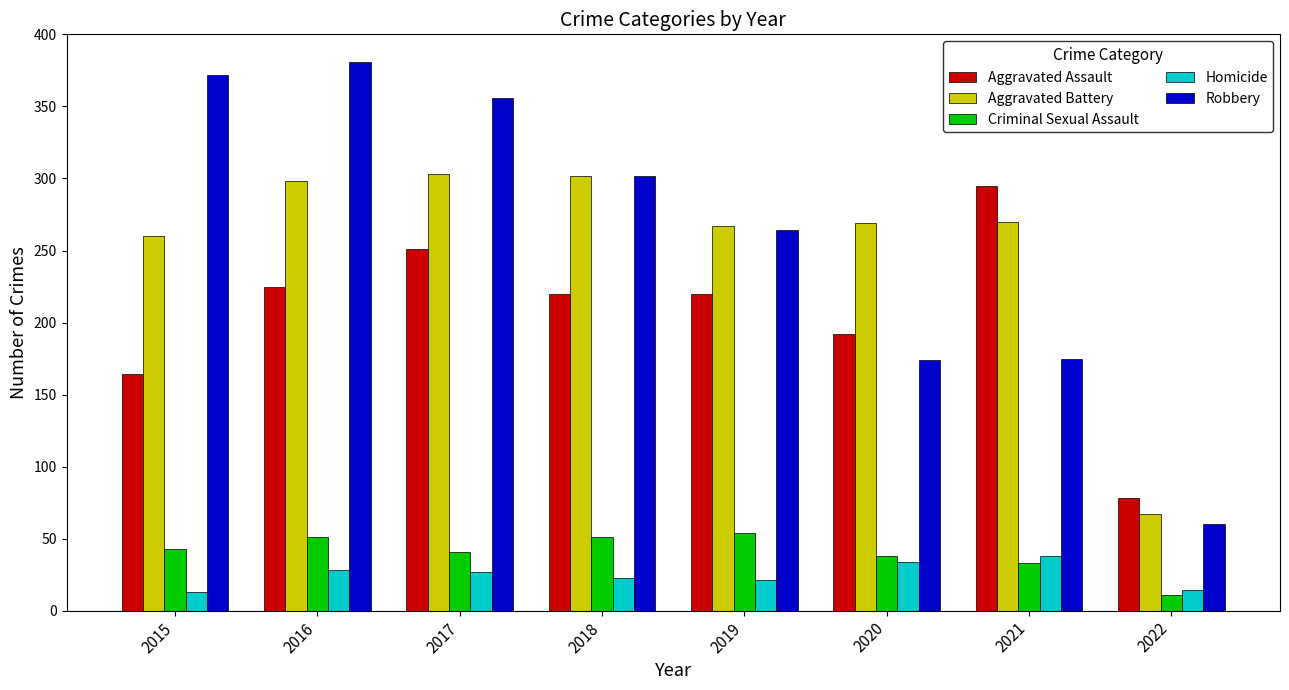

Is the value of Aggravated Battery at 2015 greater than the value of Aggravated Assault at 2021?

No